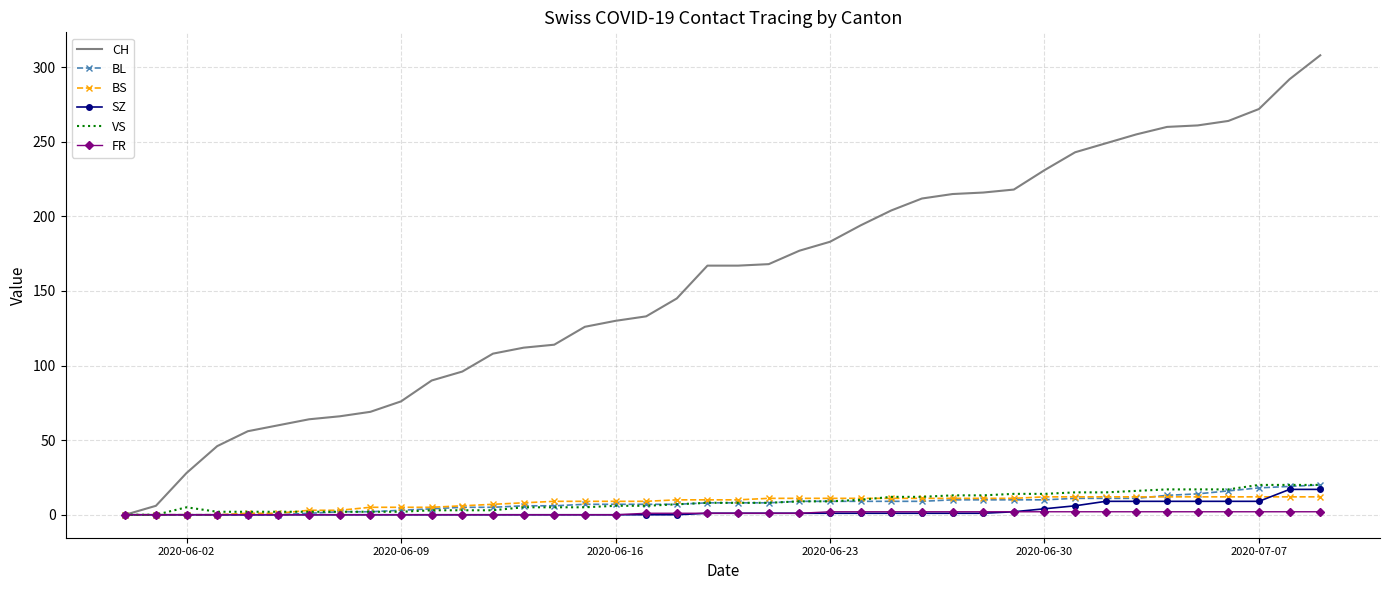

Which series has the largest total across all categories?

CH